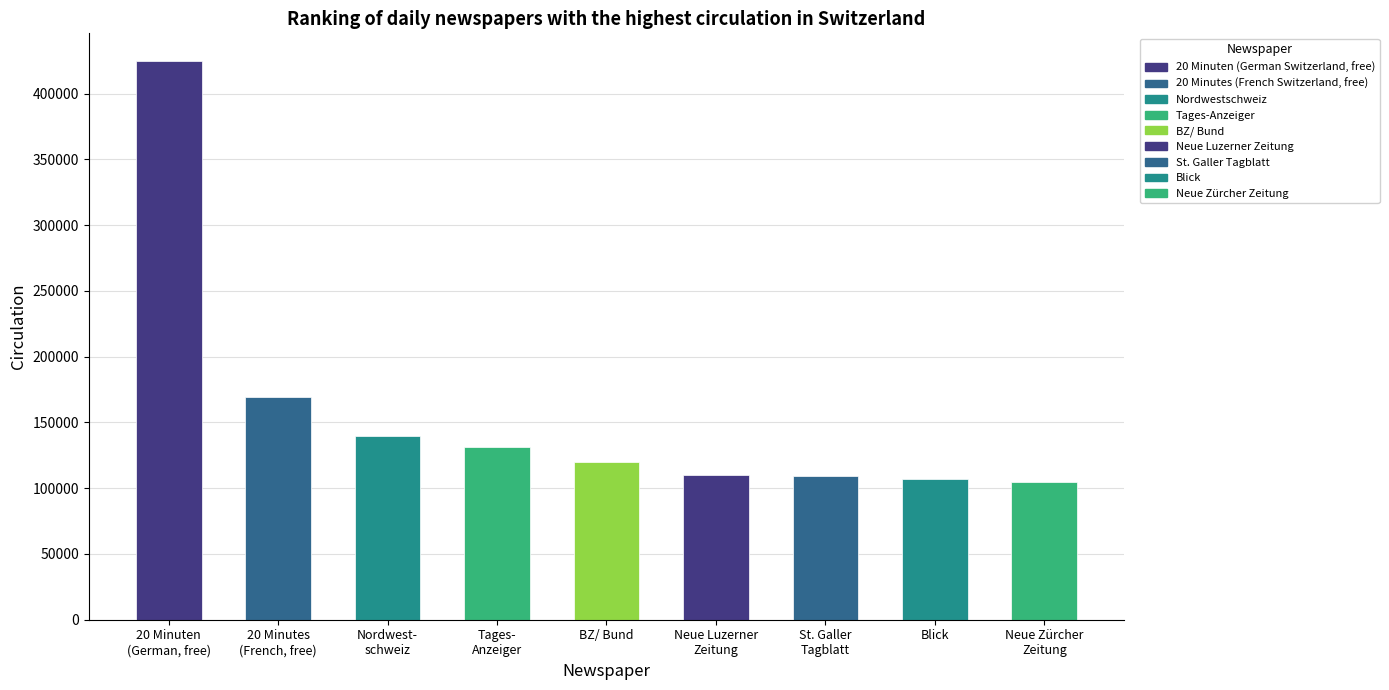

What is the value of the 2nd bar from the left?

169453